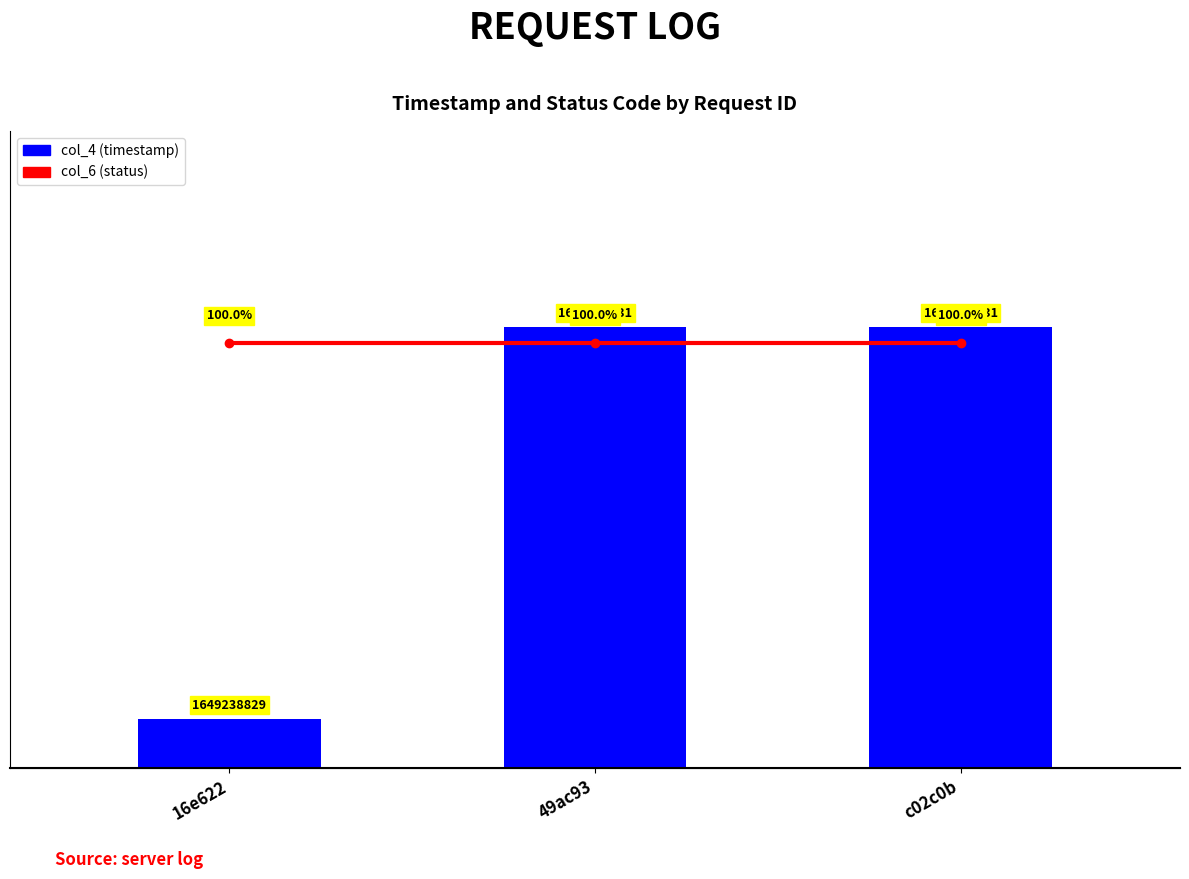

What is the spread (max minus min) of values at 49ac93?

10